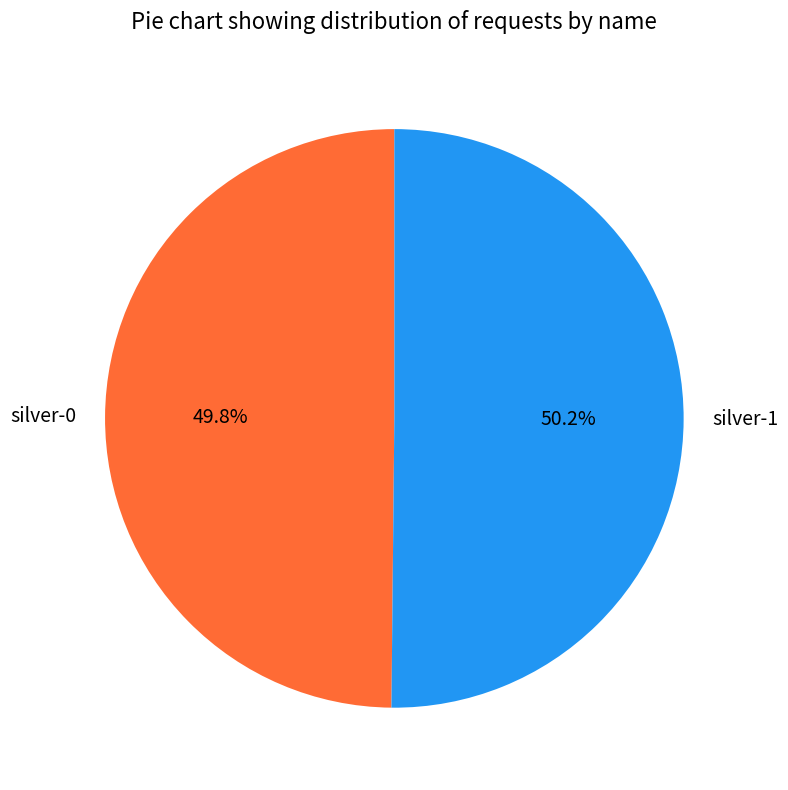

What percentage is the silver-1 slice, to the nearest percent?

50%